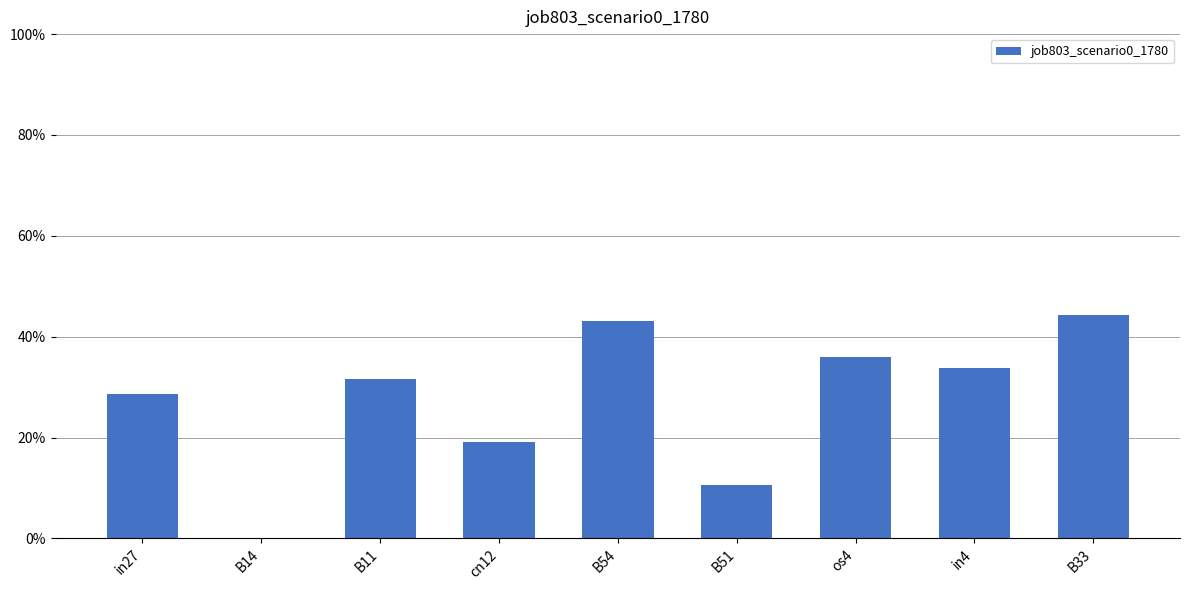

What is the difference between the values at os4 and cn12?

0.2